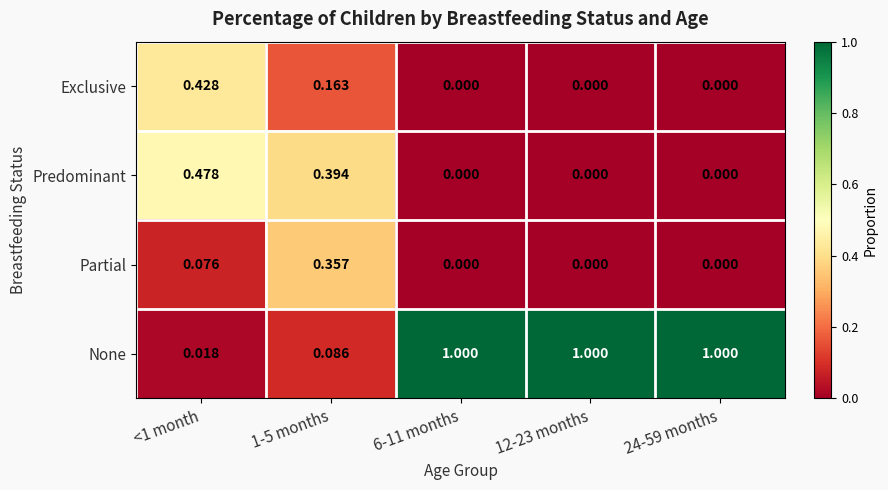

Rank the series by their maximum value, from highest to lowest.

None, Predominant, Exclusive, Partial